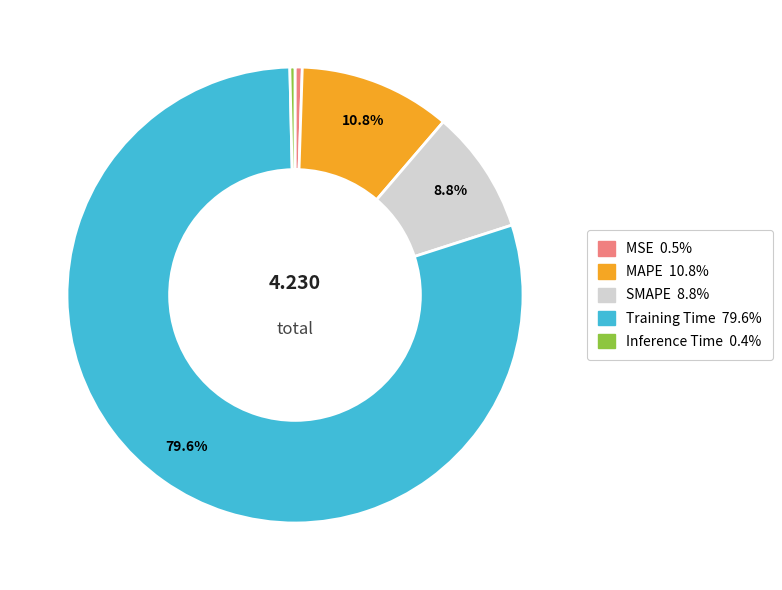

Between SMAPE and MAPE, which is larger?

MAPE